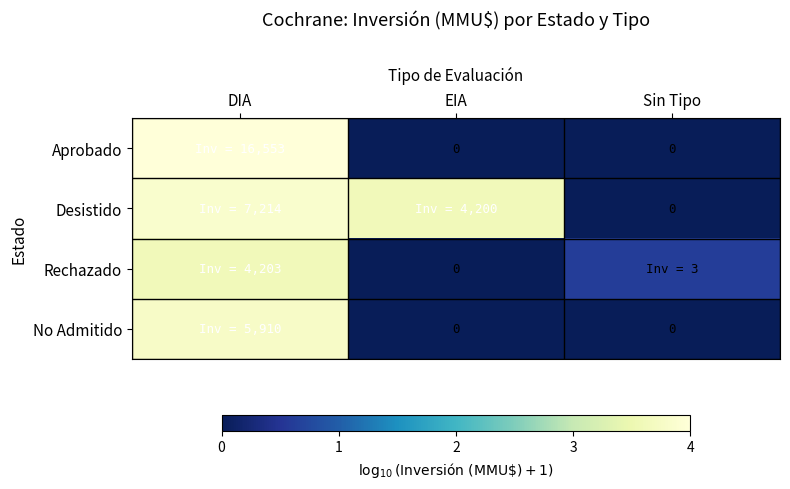

Count the number of data series in this chart.

4